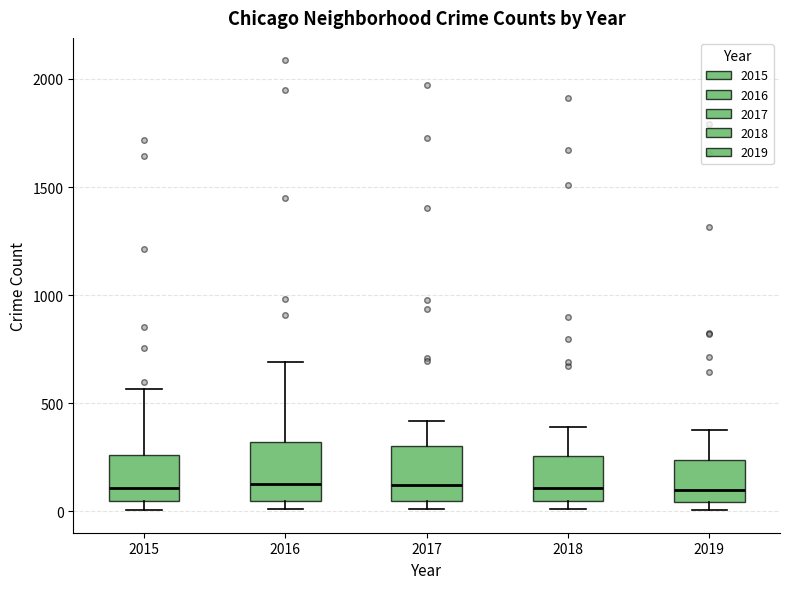

Where is the upper edge of the box at x = 2018 on the y-axis? The values are not printed on the chart, so give them approximately, as read against the axis.

250